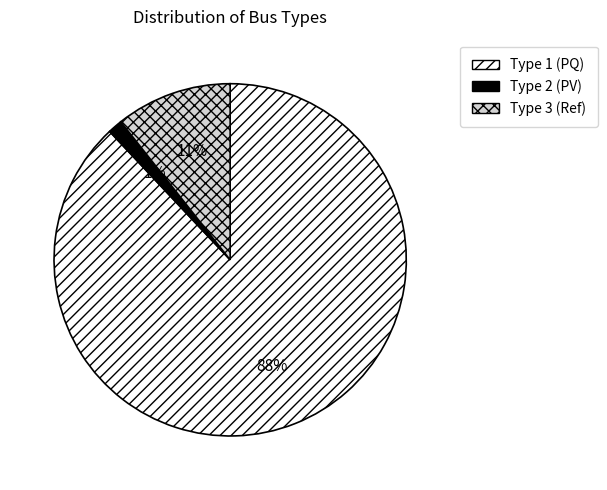

What is the smallest slice in the pie chart?

Type 2 (PV)